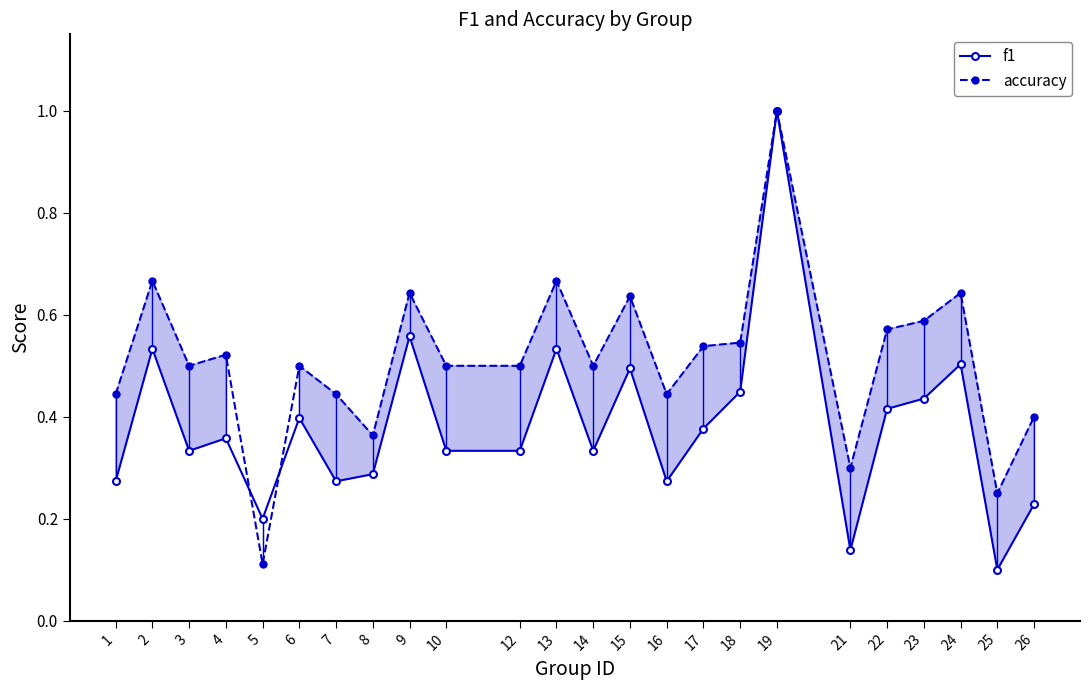

Is it true that f1 equals 0.0 at 21?

False